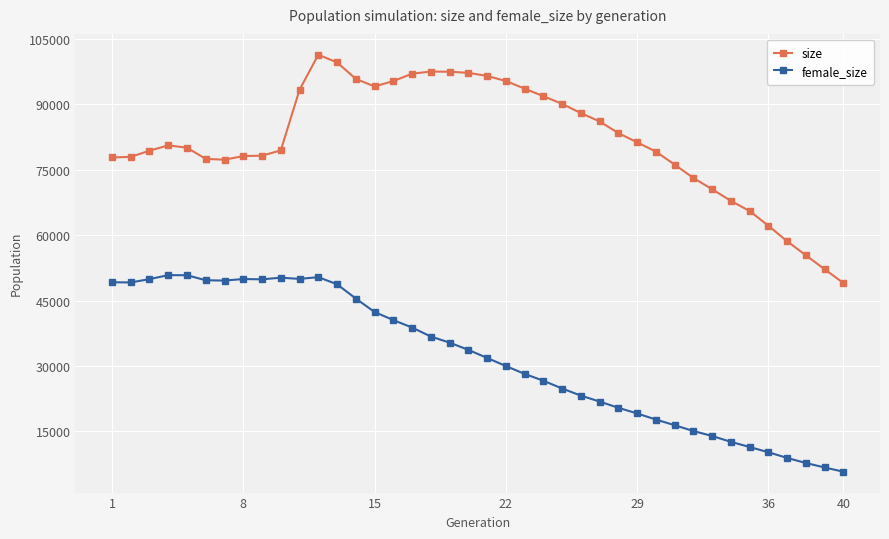

Rank the series by their maximum value, from lowest to highest.

female_size, size